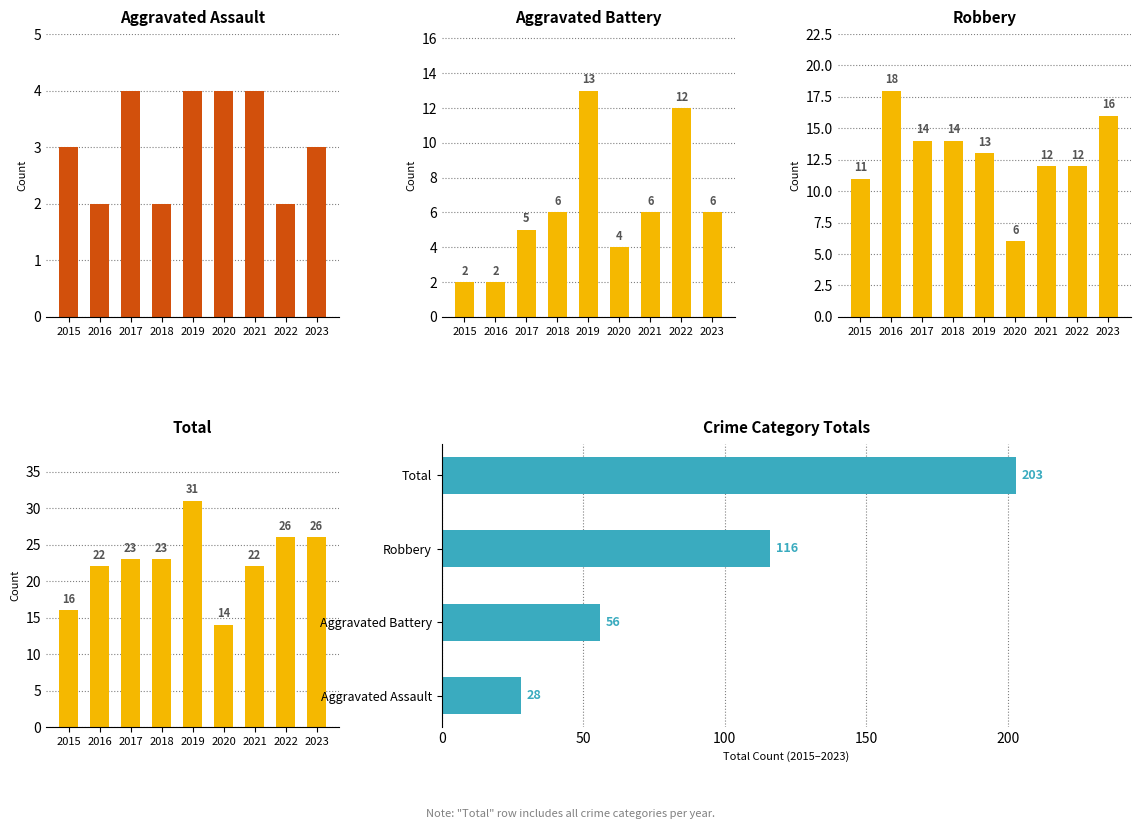

Reading left to right, extract all data points from this chart.

Aggravated Assault: 3	2	4	2	4	4	4	2	3
Aggravated Battery: 2	2	5	6	13	4	6	12	6
Robbery: 11	18	14	14	13	6	12	12	16
Total: 16	22	23	23	31	14	22	26	26